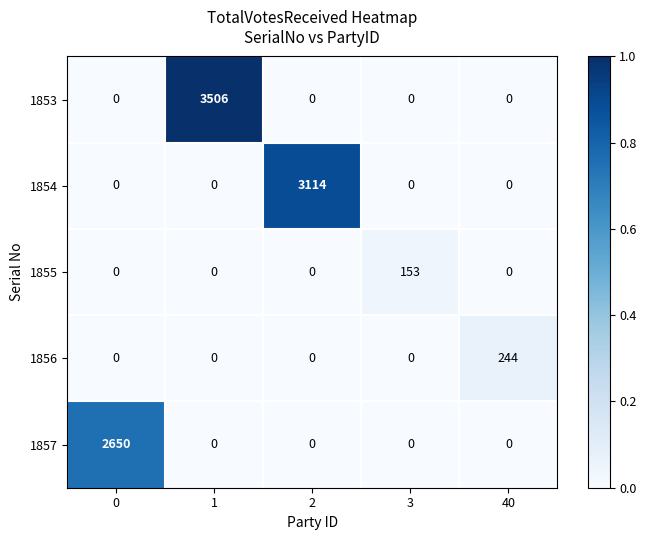

Reading left to right, list all the values displayed in this chart.

1853: 0	3506	0	0	0
1854: 0	0	3114	0	0
1855: 0	0	0	153	0
1856: 0	0	0	0	244
1857: 2650	0	0	0	0